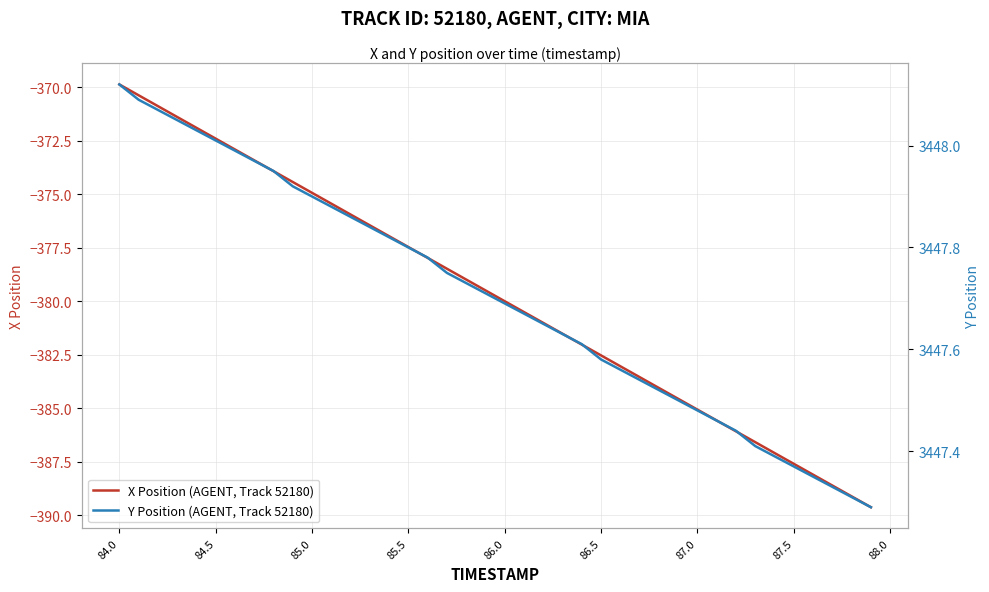

True or false: X Position (AGENT, Track 52180) has more than 1 interior local peaks.

False